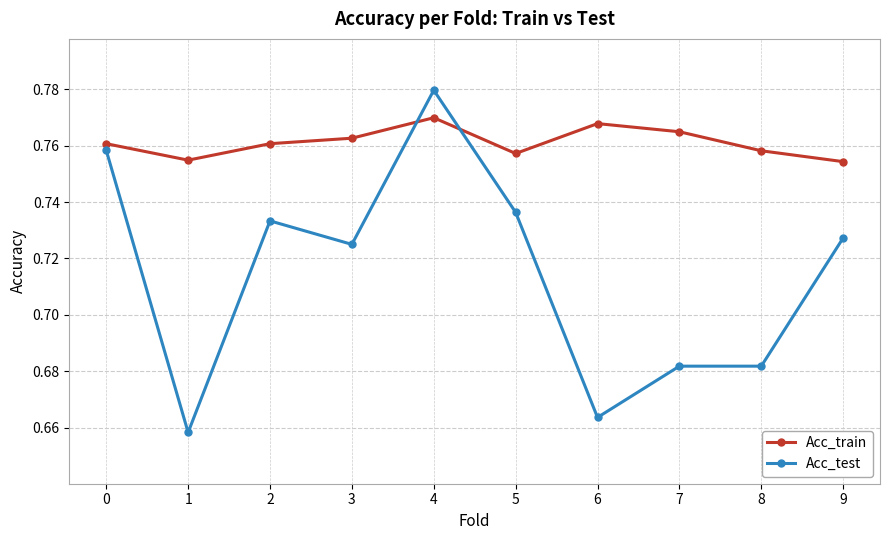

Is the value of Acc_test at 3 greater than the value of Acc_train at 3?

No